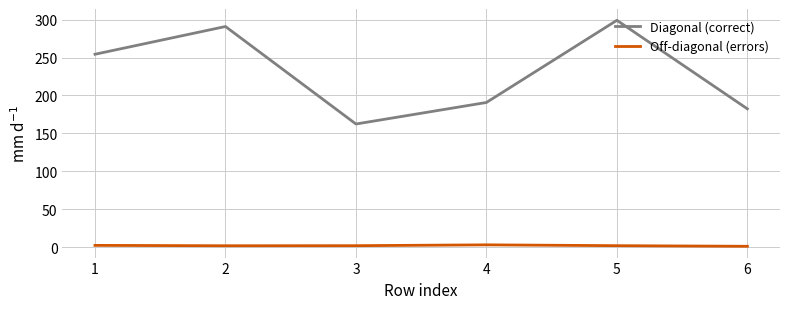

True or false: Off-diagonal (errors) and Diagonal (correct) intersect in this chart.

False